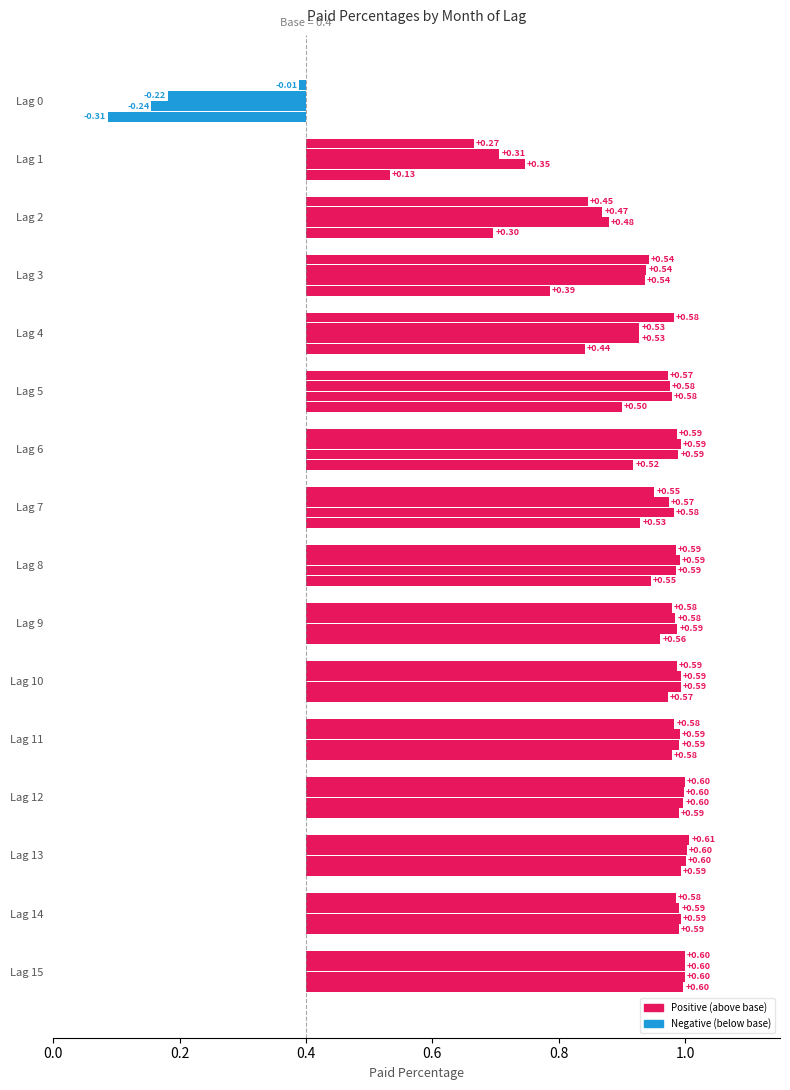

Is it true that 3-month average equals 0.7 at 13?

False